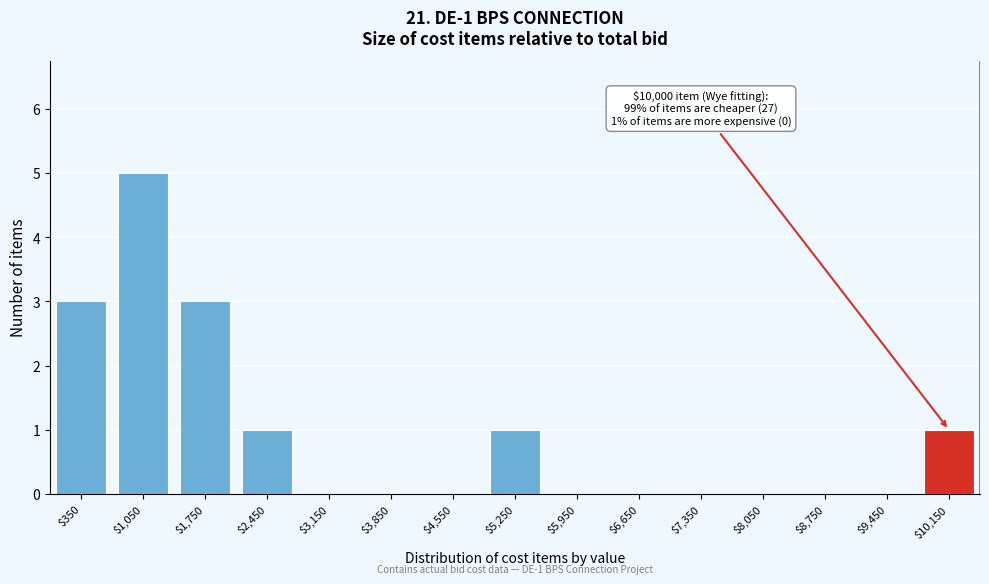

What is the sum of all values?

14